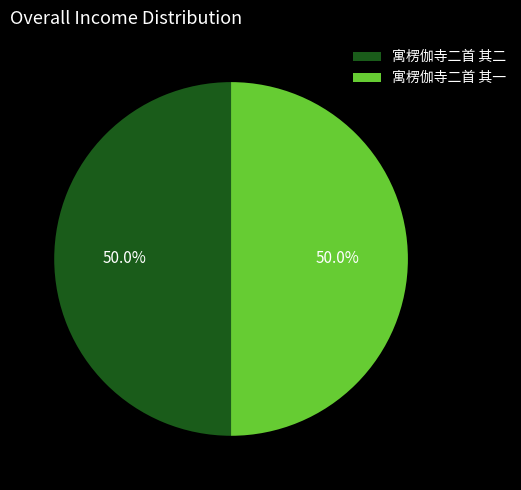

What is the ratio of the value at 寓楞伽寺二首 其二 to the value at 寓楞伽寺二首 其一?

1.0